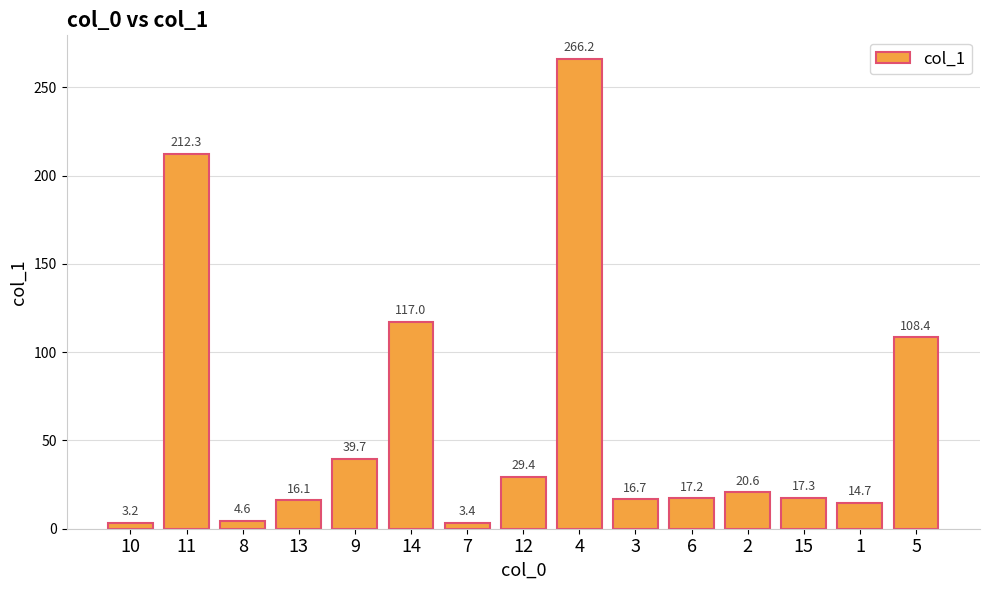

Reading left to right, extract all data points from this chart.

10=3.2	11=212.3	8=4.6	13=16.1	9=39.7	14=117.0	7=3.4	12=29.4	4=266.2	3=16.7	6=17.2	2=20.6	15=17.3	1=14.7	5=108.4